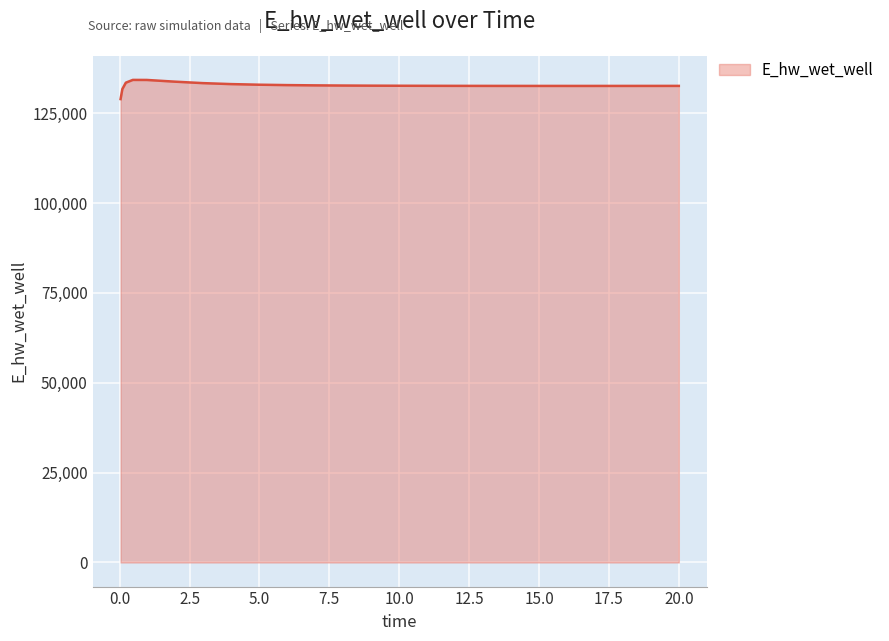

Count the number of data series in this chart.

1